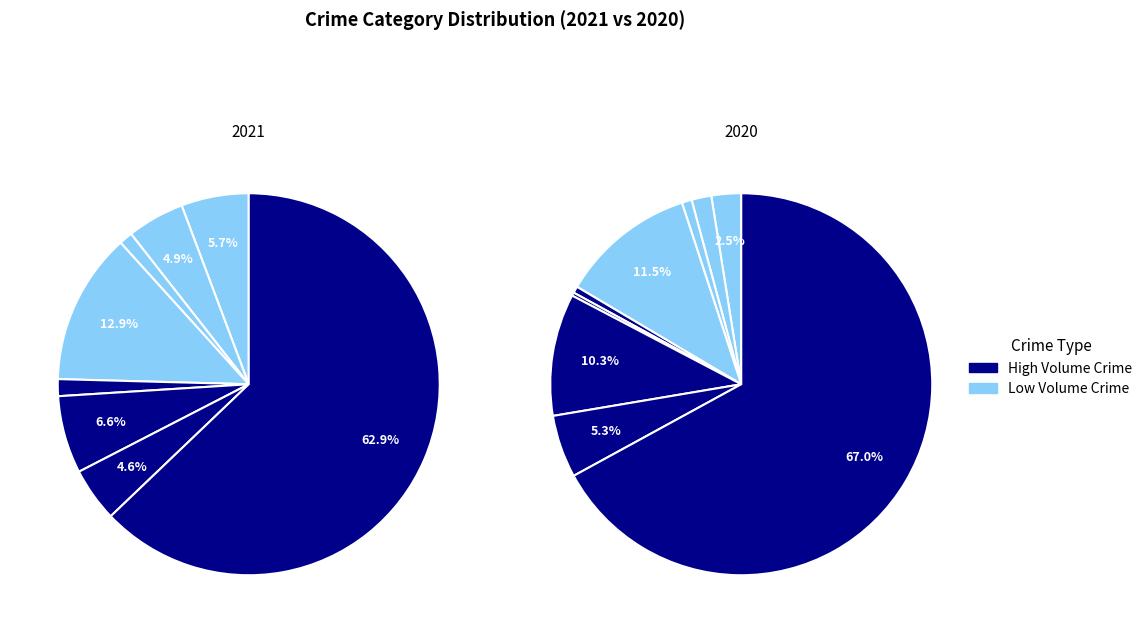

Do Robbery and Motor Vehicle Theft together represent more than half of the pie?

No